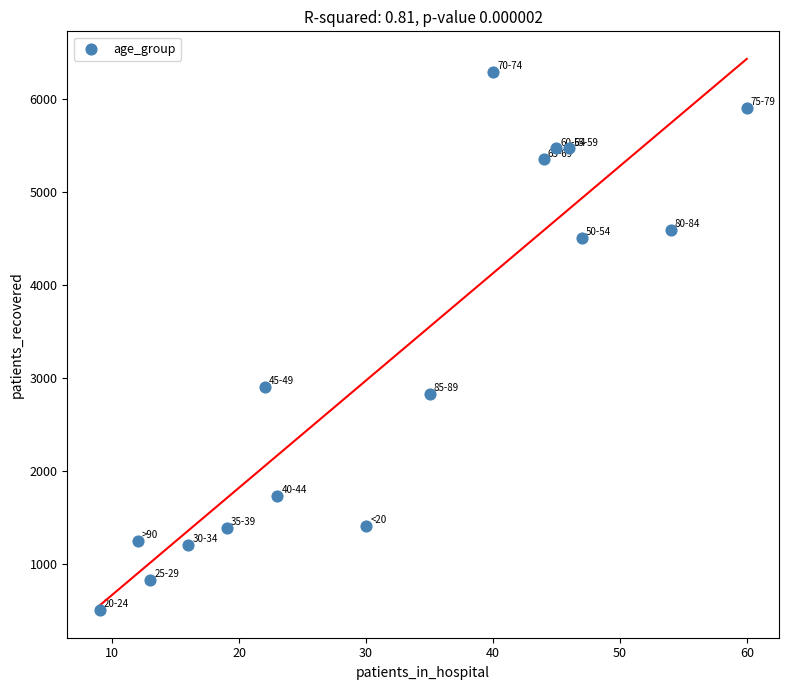

What Y value in the scatter plot is closest to 3397?

2902